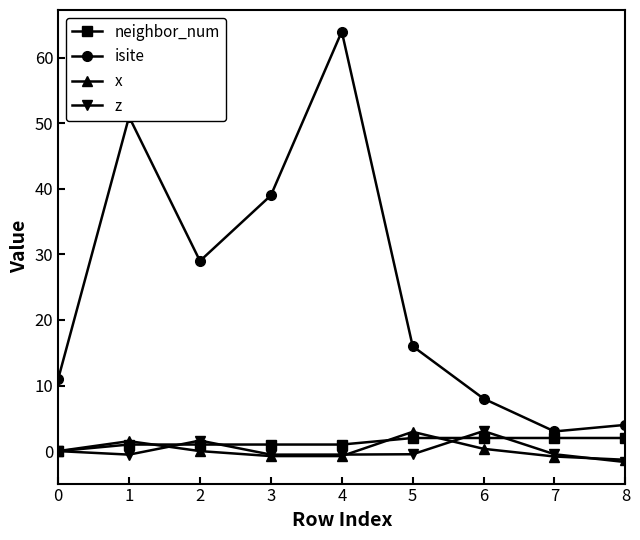

Between 0 and 3, which series saw the biggest shift?

isite